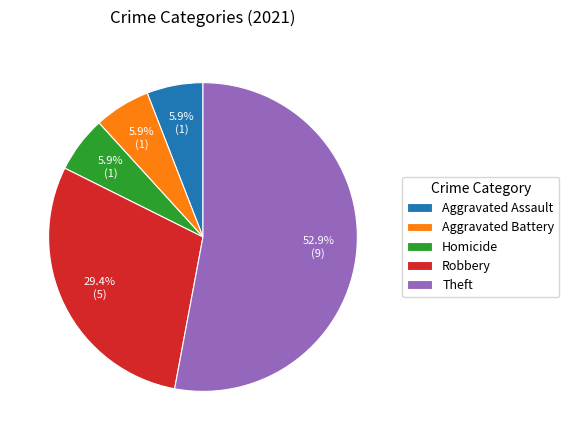

Which has a higher value, Aggravated Battery or Theft?

Theft